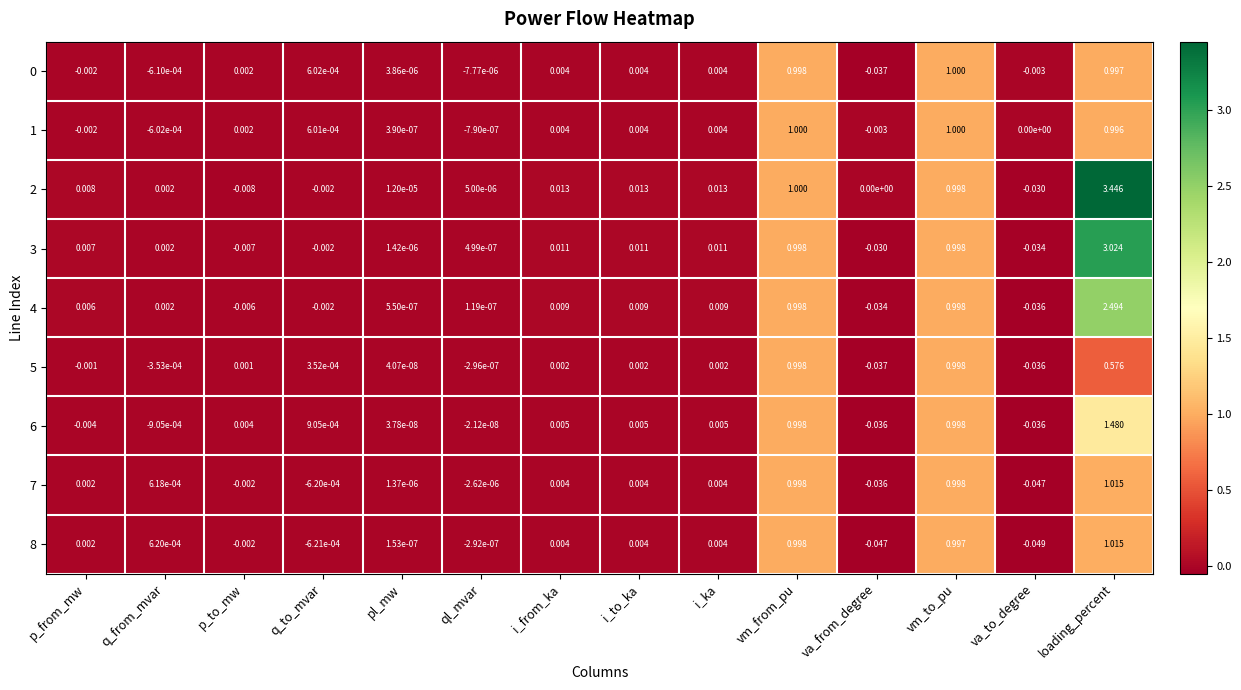

At which category is the sum across all series the highest?

loading_percent